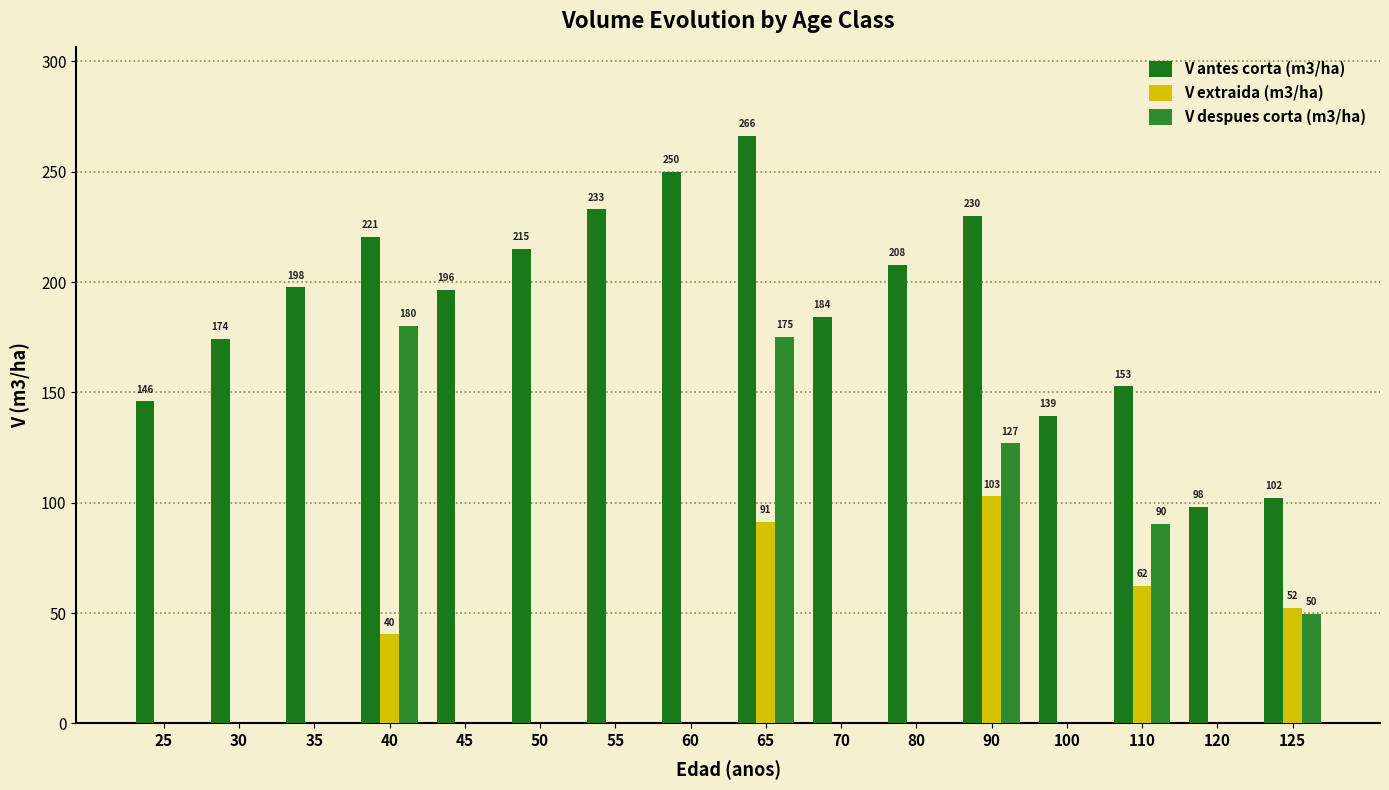

How many values in the V antes corta (m3/ha) series exceed 197?

8